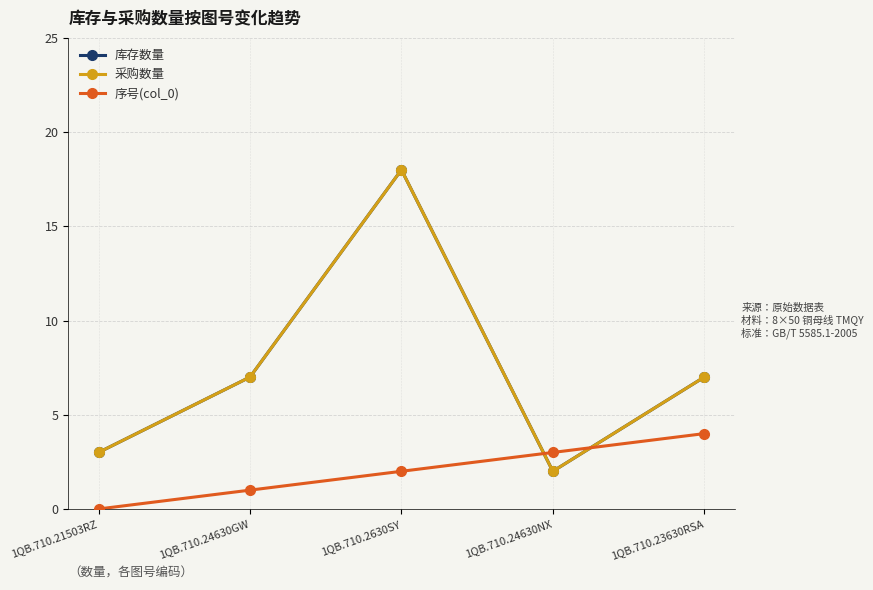

Is this an area chart (filled region under the line)?

No